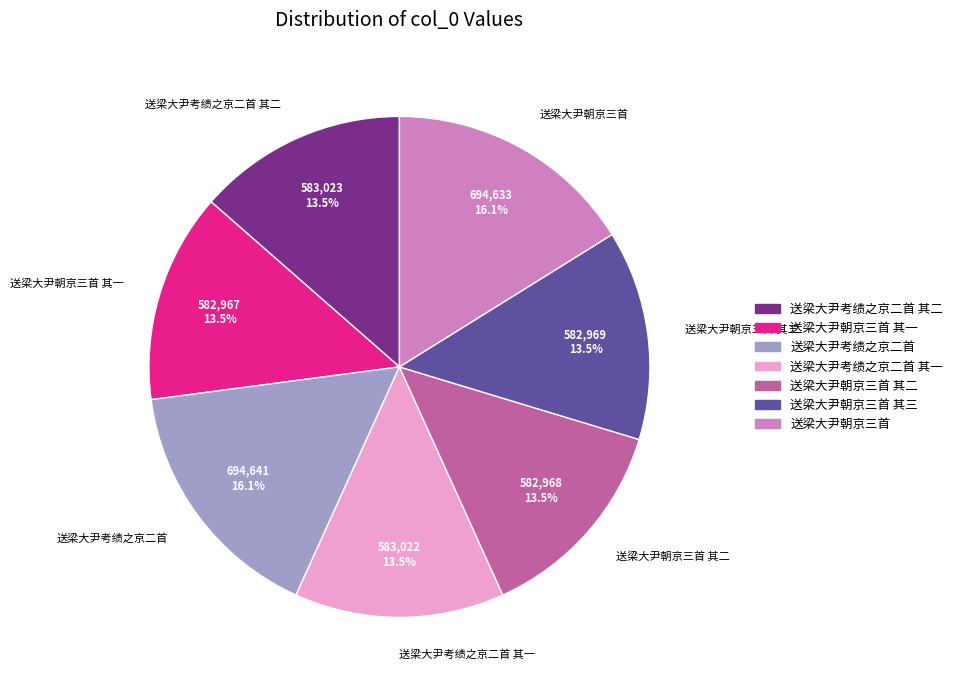

Is there a majority slice in this chart?

No